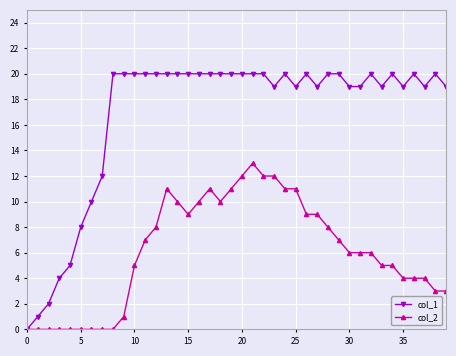

Which series has the largest total across all categories?

col_1